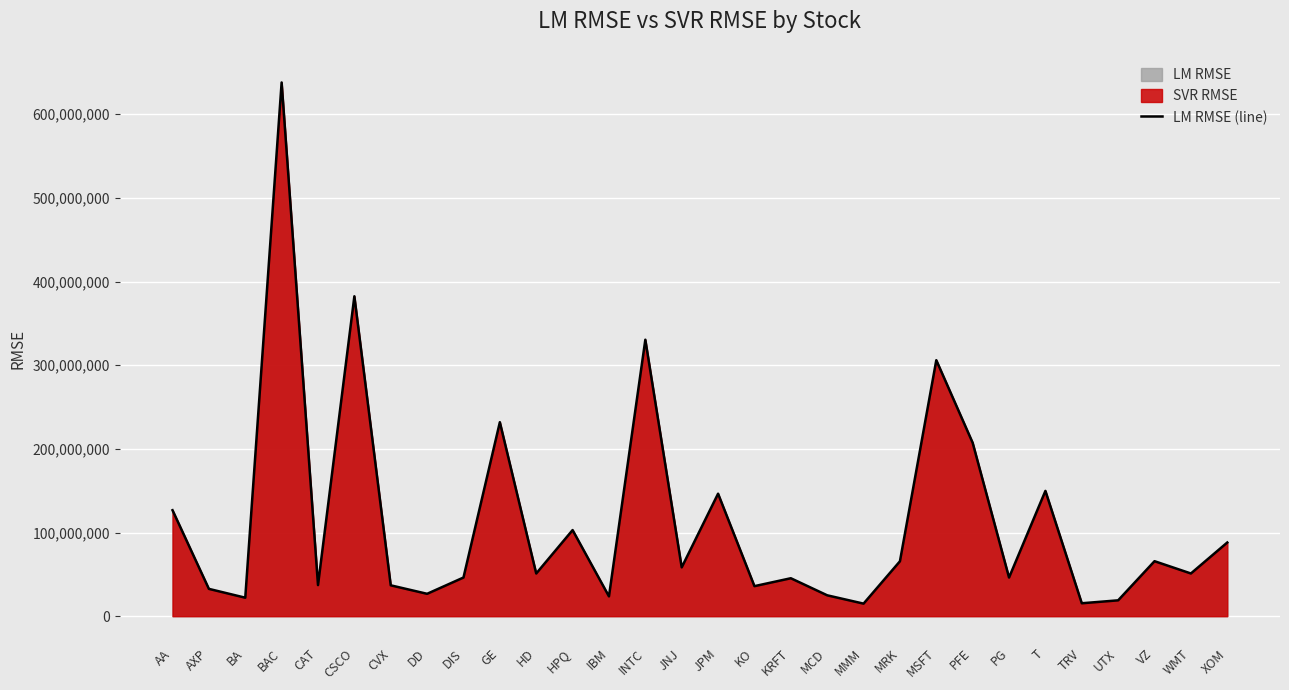

Reading left to right, extract all data points from this chart.

126671324	32653797	22107483	637938743	37163364	382385019	36898553	26760786	46218461	231874886	51032386	102925210	23676034	330452414	58363850	146424585	35913555	45366153	24965634	15020575	65631688	306000553	207245099	46194506	149761089	15458994	18958828	65737755	51055448	88060818